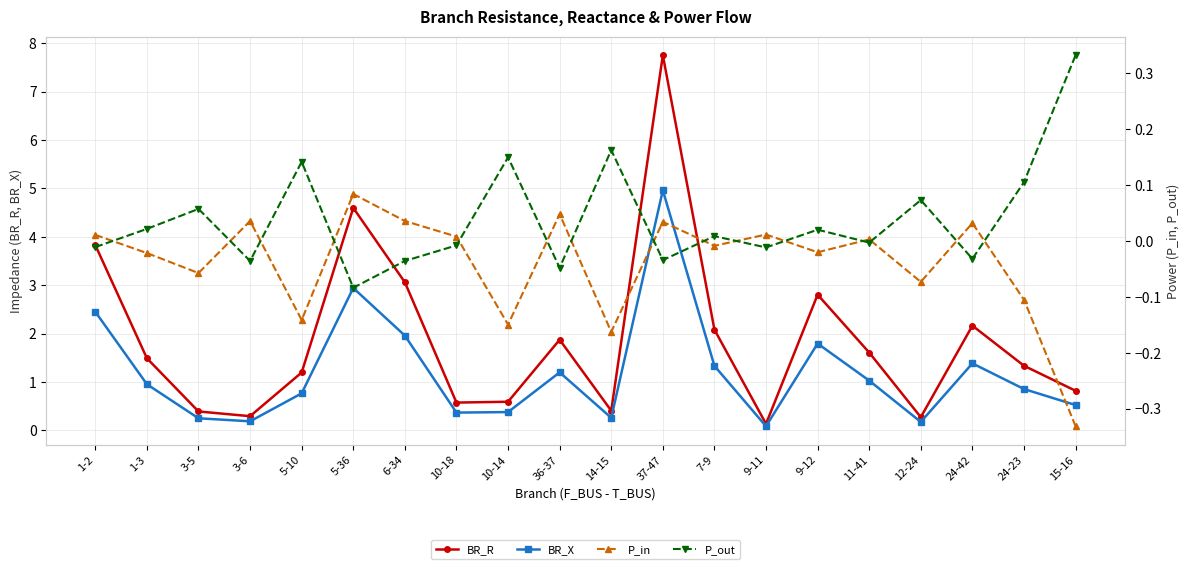

How many data points in P_in are above 0?

10